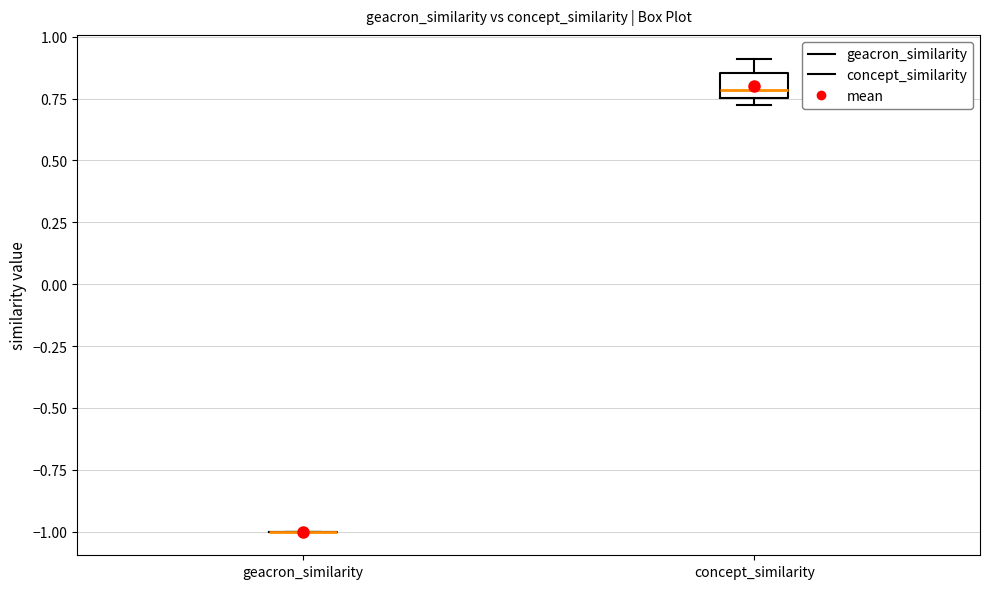

Comparing the boxes themselves (not the whiskers), which one is the tallest?

concept_similarity